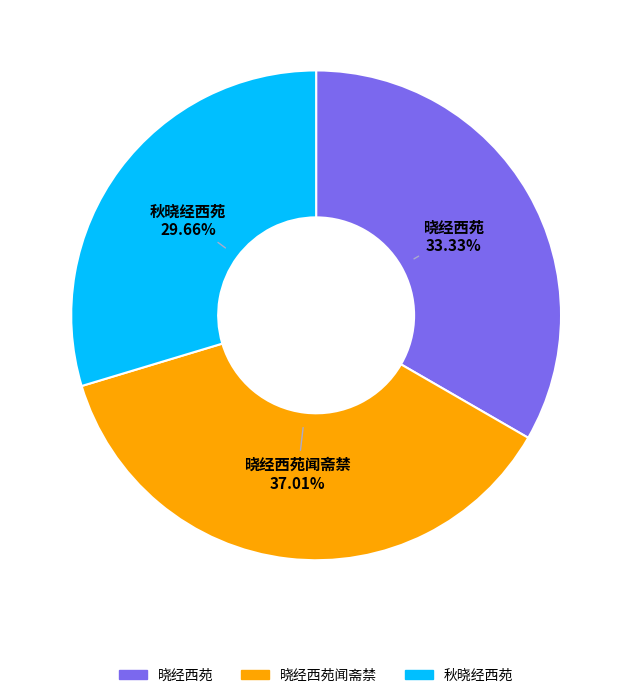

Which slice is the smallest?

秋晓经西苑